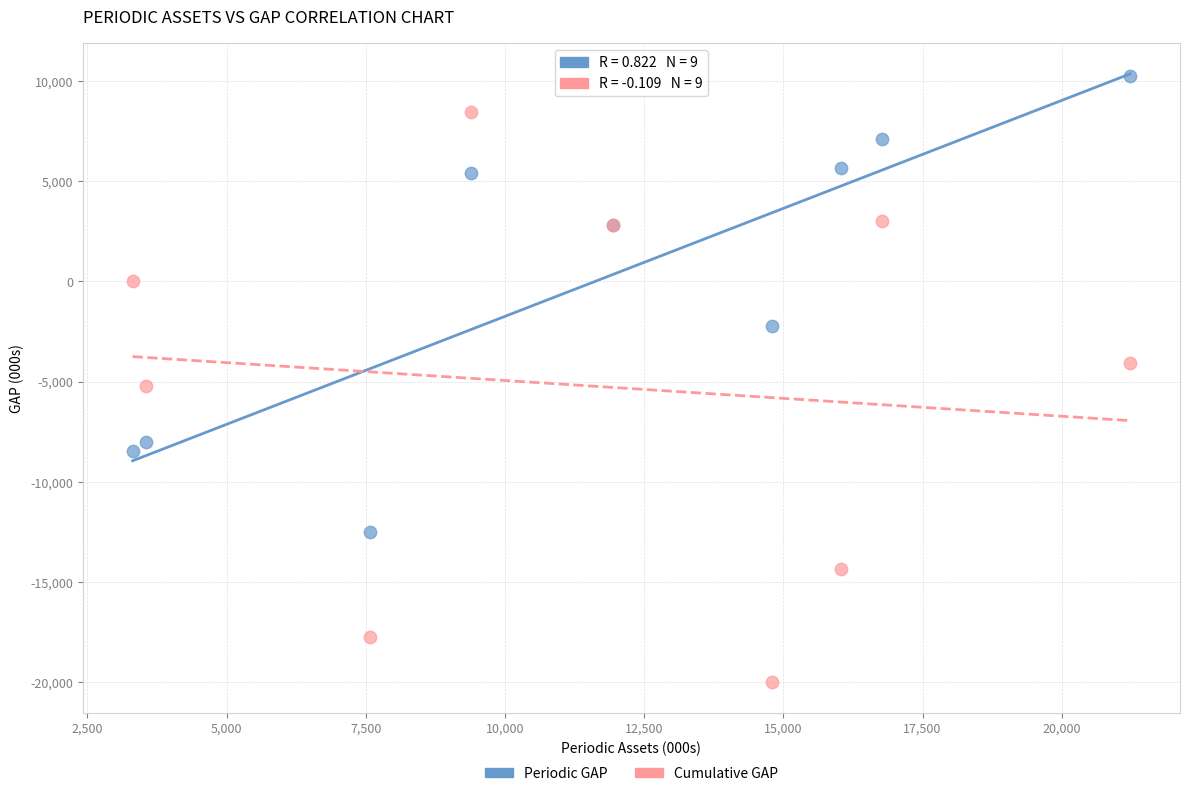

Across all series, what Y value is closest to -4865?

-5225.8